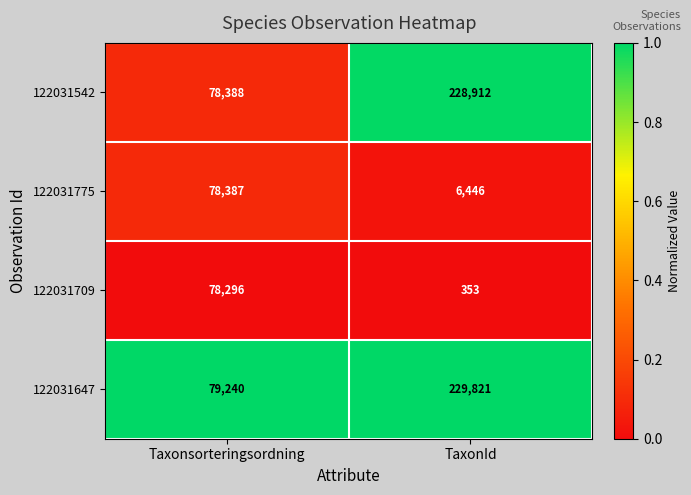

The value of 122031775 at TaxonId is 8394. True or false?

False